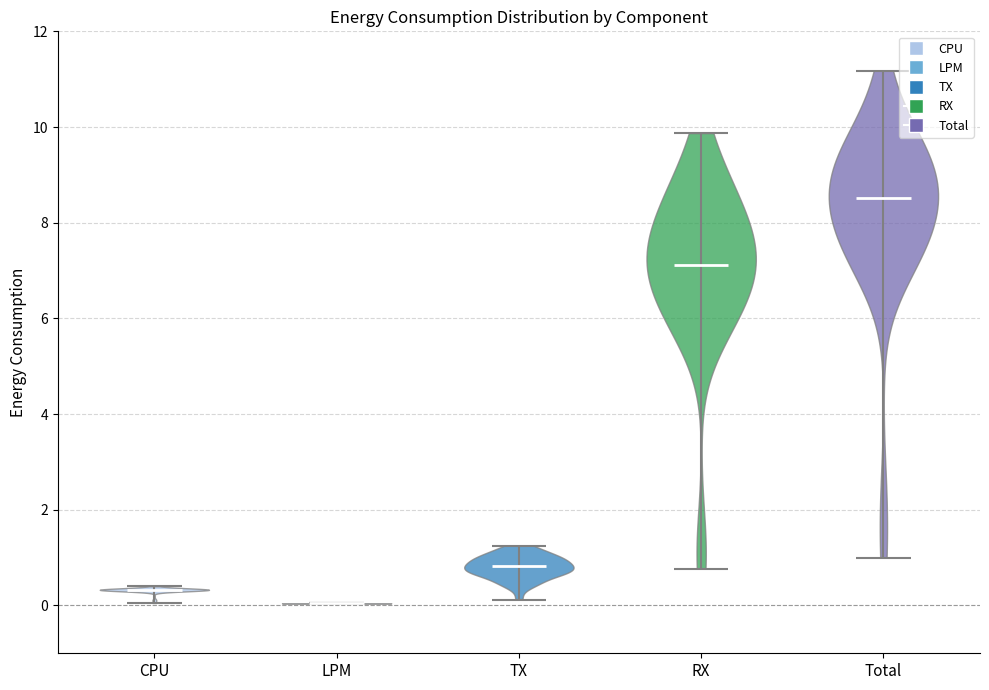

Reading left to right, read every violin against the y-axis: where its median line is, and the lowest and highest points it reaches. The values are not printed on the chart, so give them approximately, as read against the axis.

CPU: median line 0.4, lowest point 0.0, highest point 0.4
LPM: median line 0.0, lowest point 0.0, highest point 0.0
TX: median line 0.8, lowest point 0.2, highest point 1.2
RX: median line 7.2, lowest point 0.8, highest point 9.8
Total: median line 8.6, lowest point 1.0, highest point 11.2